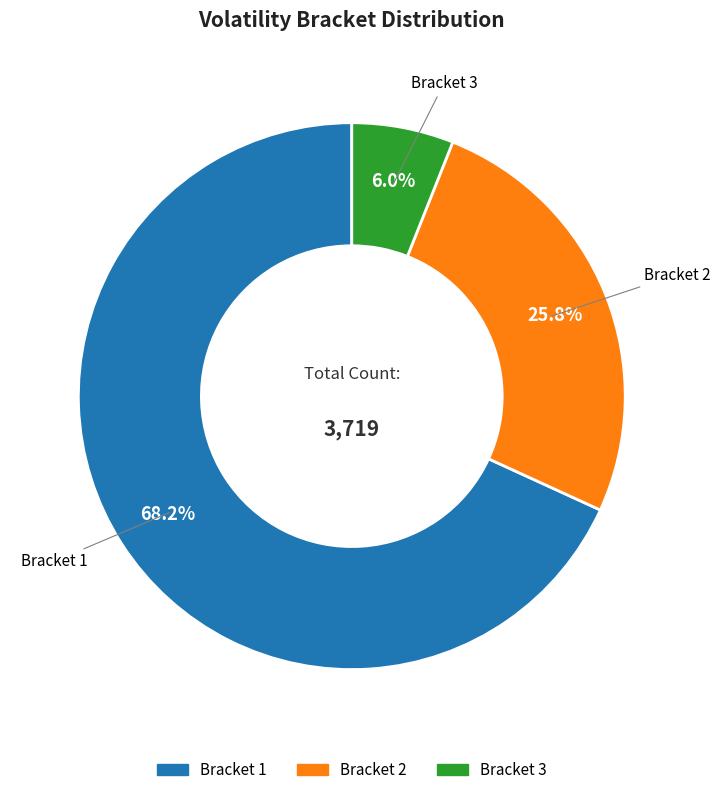

Which category has the smallest portion of the pie?

Bracket 3